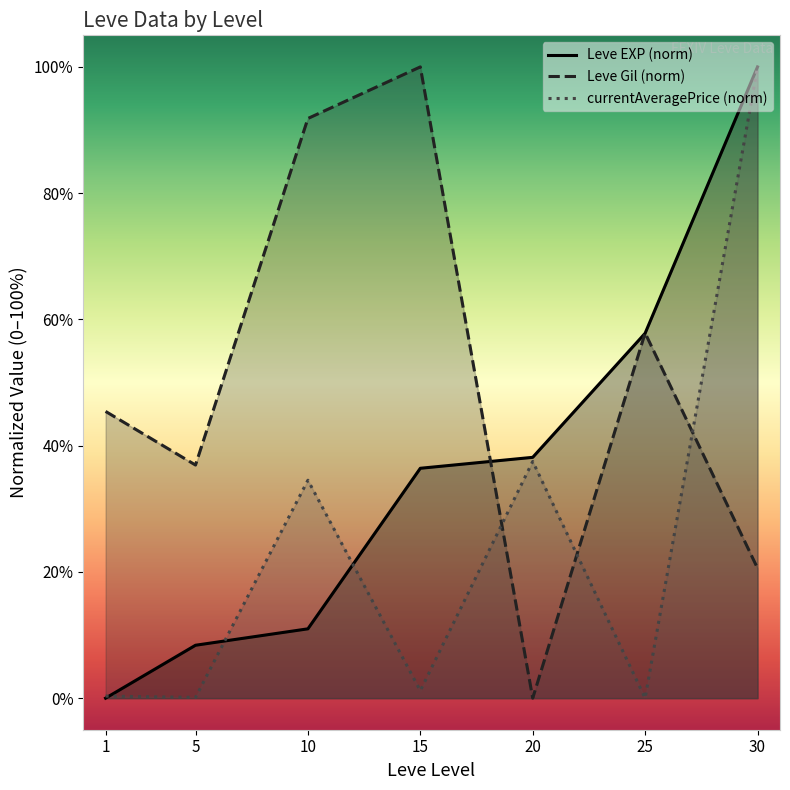

Where is Leve EXP (norm) nearest to the value 50?

25